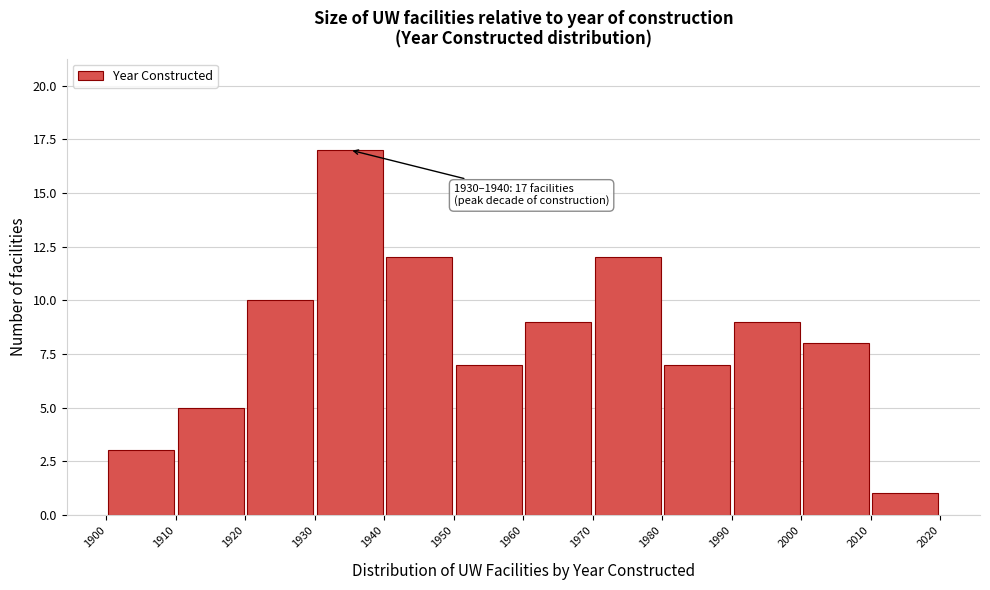

Over which range of the x-axis is the bar tallest?

1930 to 1940